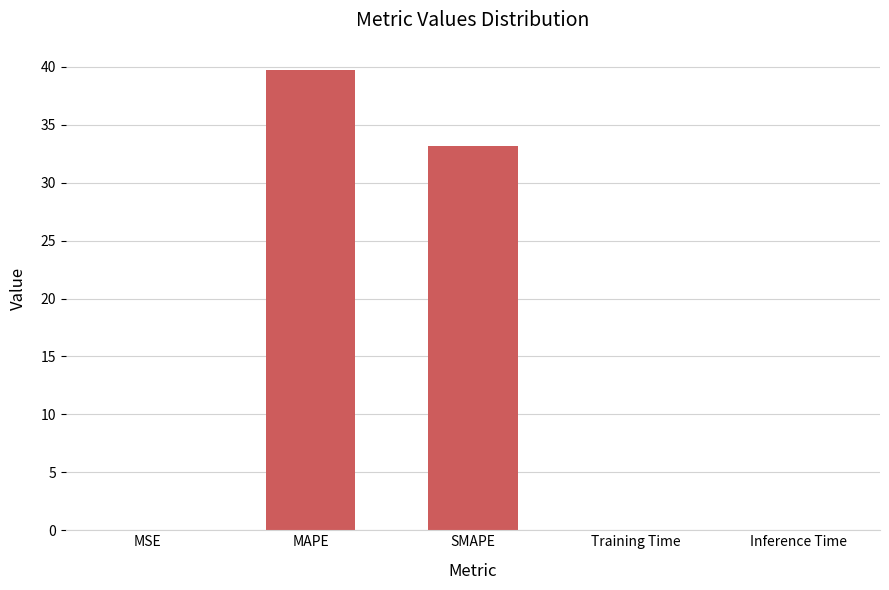

At which label is the value closest to 19?

SMAPE